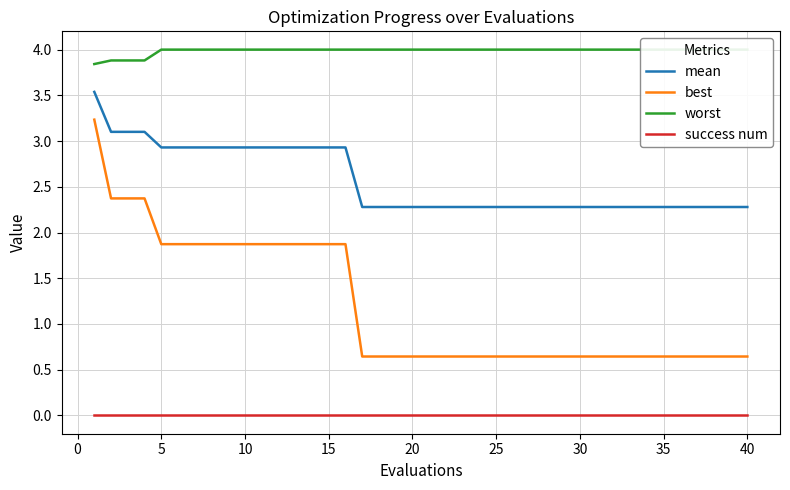

What is the value of the best point at the 2nd from the left?

2.4